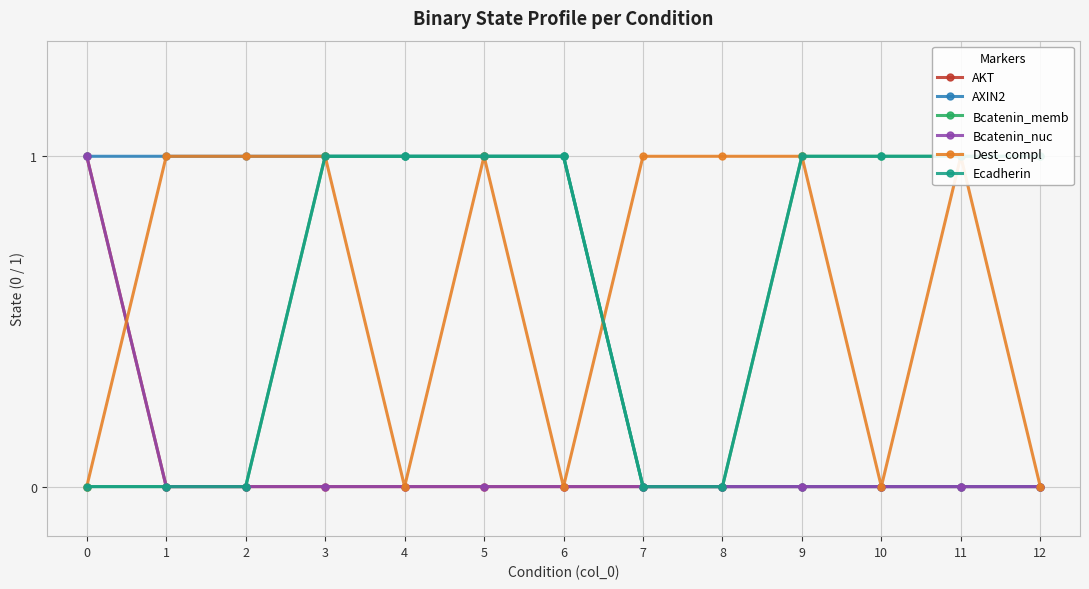

How many lines are shown in the chart?

6